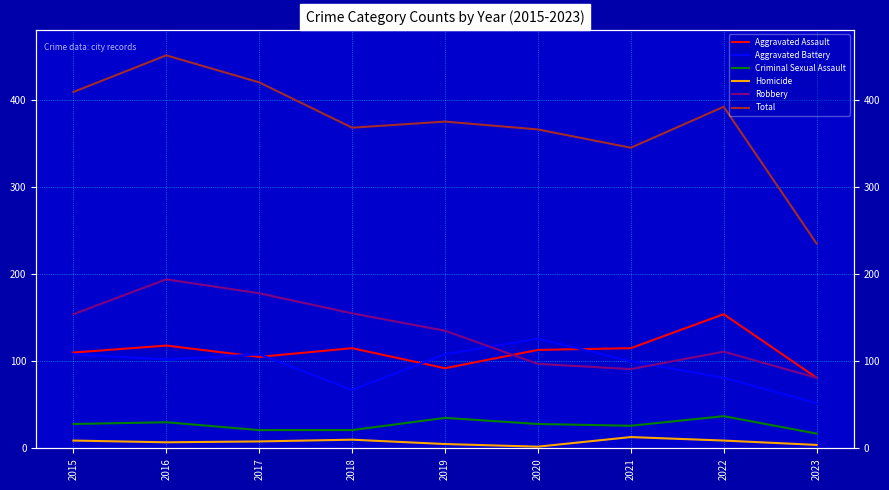

Is the value of Total at 2016 greater than the value of Aggravated Battery at 2023?

Yes